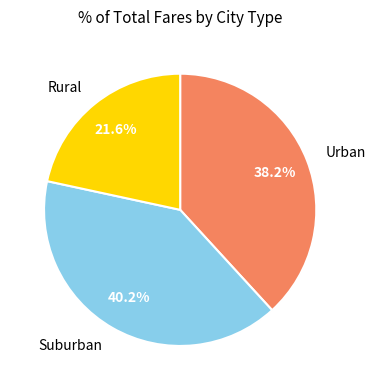

What is the total percentage of Suburban and Rural?

61.8%